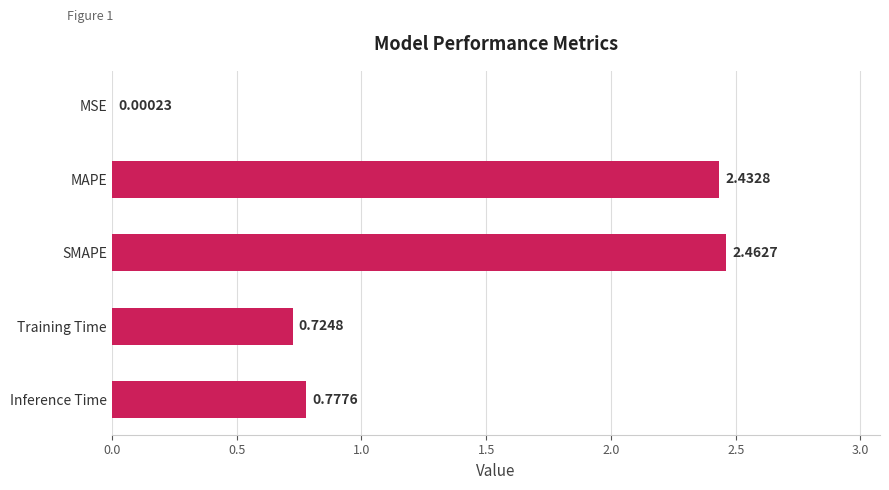

Where is the data nearest to the value 1?

Inference Time